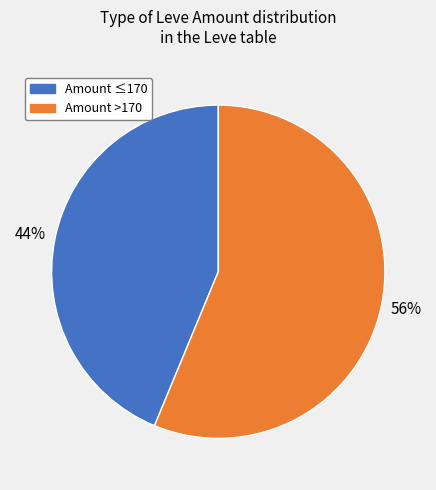

Does any single category account for the majority?

Yes